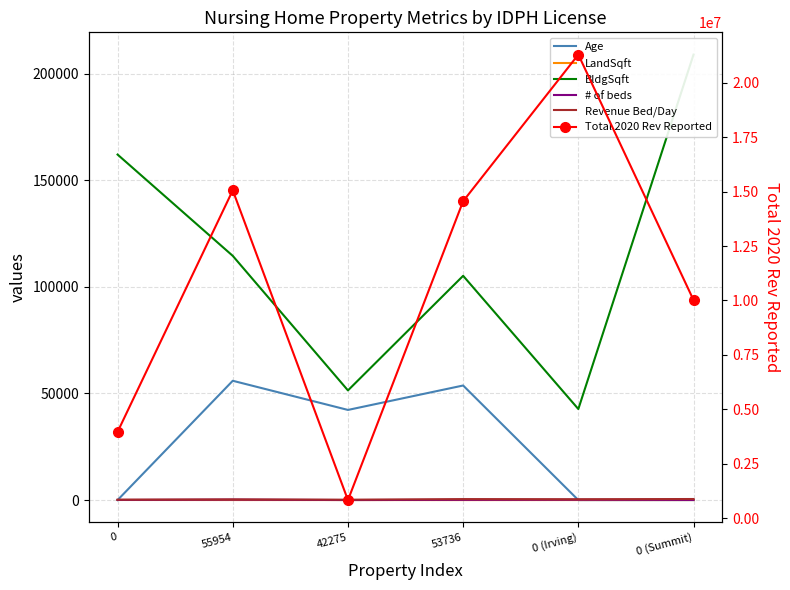

The value of Total 2020 Rev Reported at 53736 is 14557432.0. True or false?

True